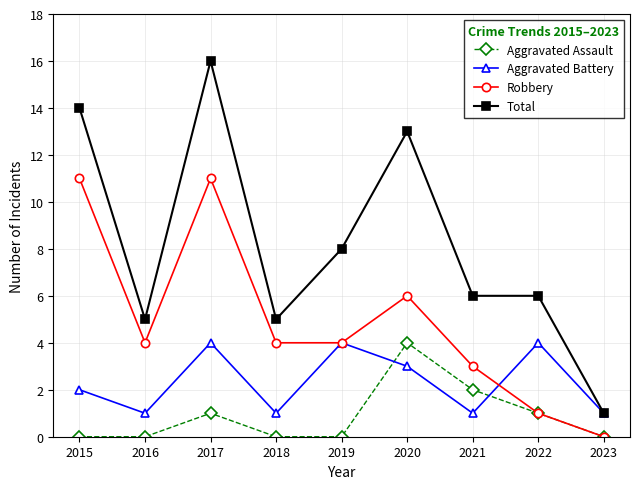

The Aggravated Battery series shows 0 at 2021. True or false?

False